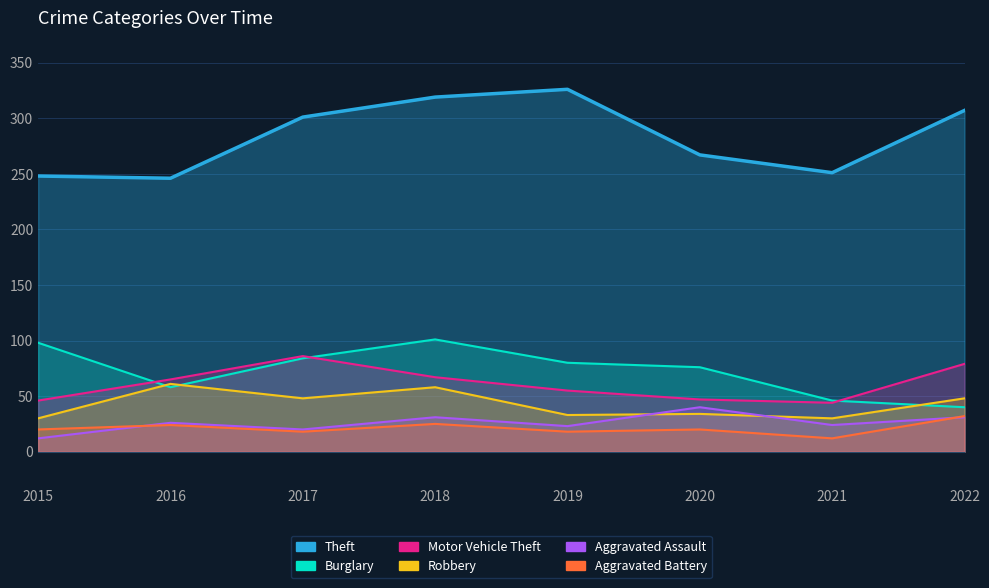

At which category is the sum across all series the highest?

2018